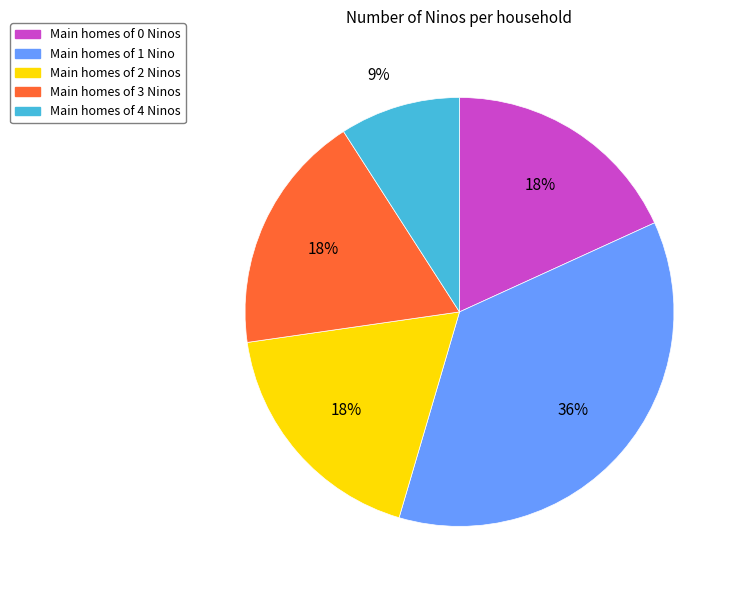

How many segments does this pie chart have?

5